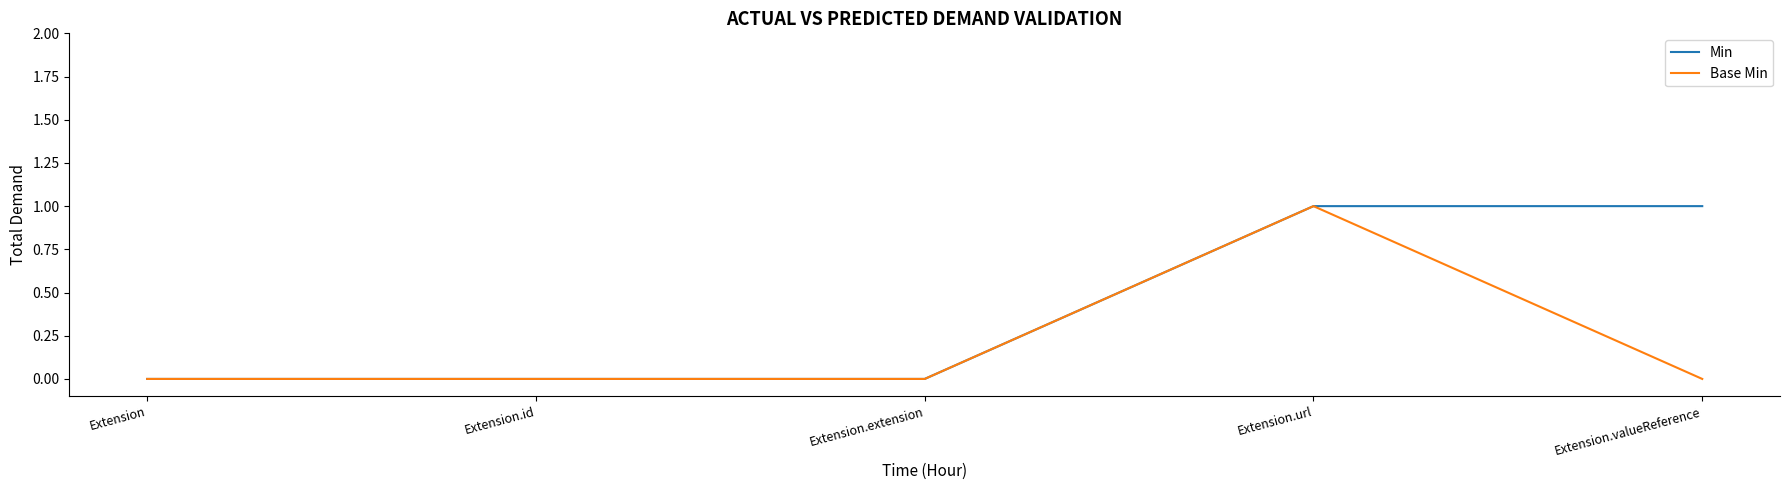

Reading right to left, list all the values displayed in this chart.

Min: 1	1	0	0	0
Base Min: 0	1	0	0	0